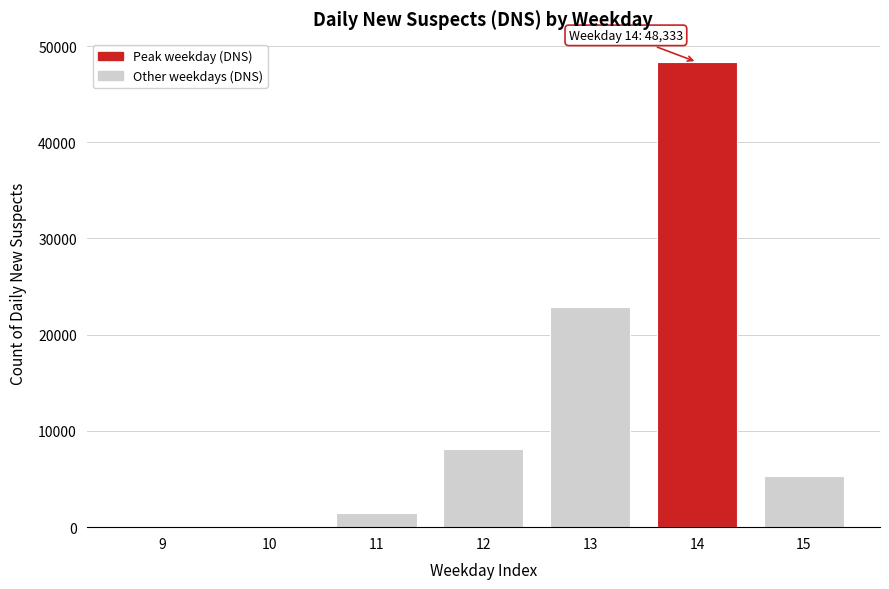

What is the ratio of the value at 12 to the value at 15?

1.5